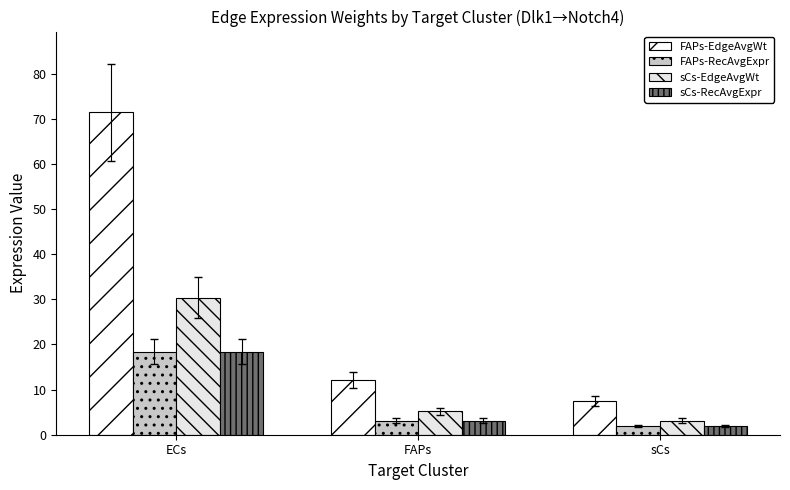

Is it true that FAPs-EdgeAvgWt equals 12.1 at FAPs?

True